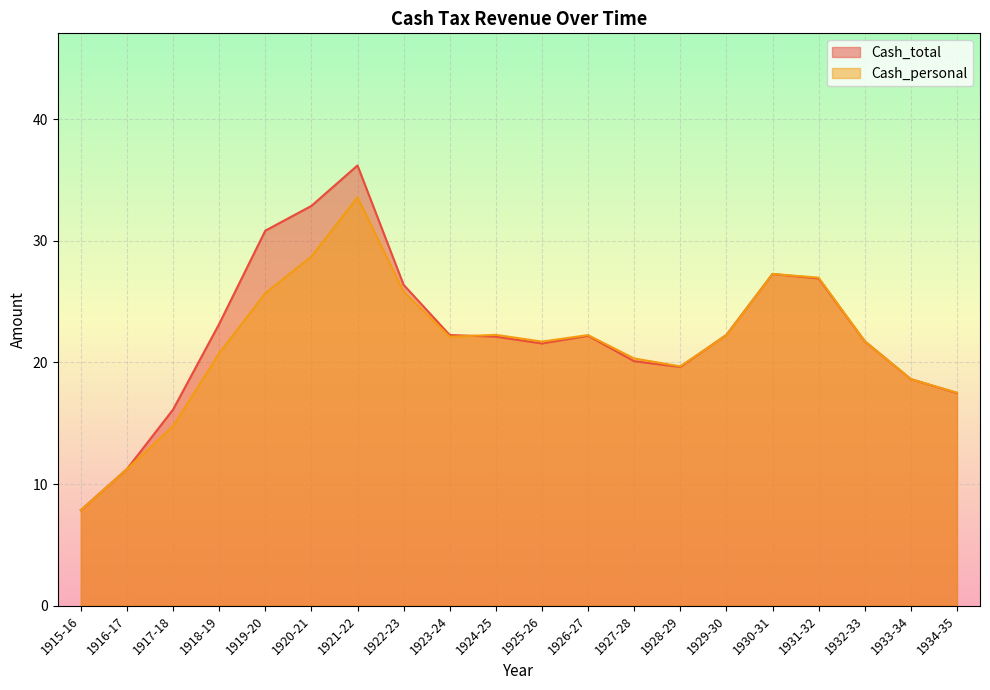

Which has a higher value, 1930-31 or 1923-24?

1930-31